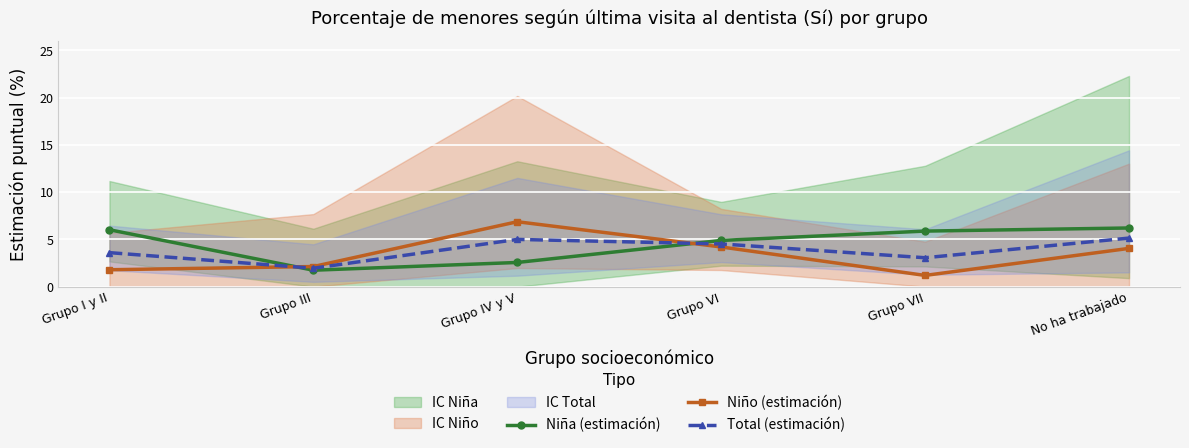

At which label does Niño (estimación) first exceed 4?

Grupo IV y V